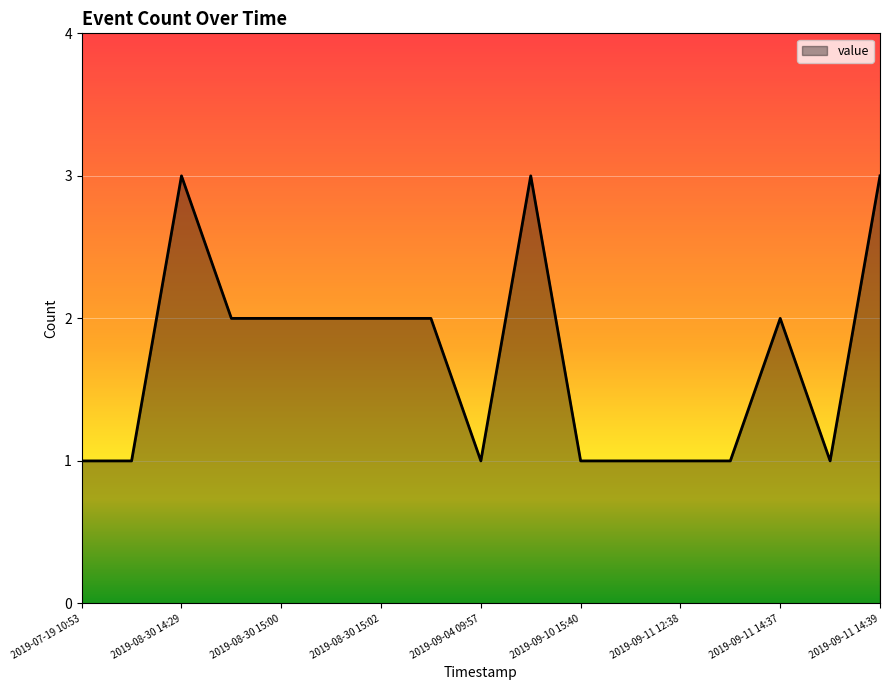

What is the maximum value shown in the chart?

3